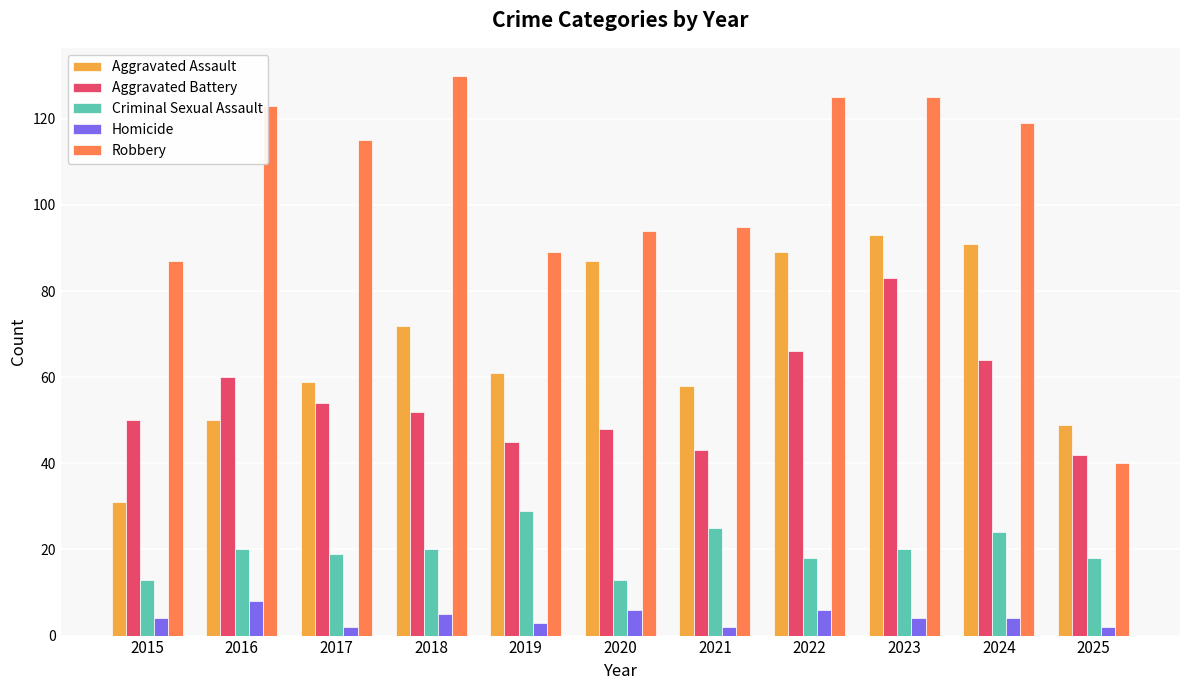

Reading left to right, extract all data points from this chart.

Aggravated Assault: 2015=31	2016=50	2017=59	2018=72	2019=61	2020=87	2021=58	2022=89	2023=93	2024=91	2025=49
Aggravated Battery: 2015=50	2016=60	2017=54	2018=52	2019=45	2020=48	2021=43	2022=66	2023=83	2024=64	2025=42
Criminal Sexual Assault: 2015=13	2016=20	2017=19	2018=20	2019=29	2020=13	2021=25	2022=18	2023=20	2024=24	2025=18
Homicide: 2015=4	2016=8	2017=2	2018=5	2019=3	2020=6	2021=2	2022=6	2023=4	2024=4	2025=2
Robbery: 2015=87	2016=123	2017=115	2018=130	2019=89	2020=94	2021=95	2022=125	2023=125	2024=119	2025=40